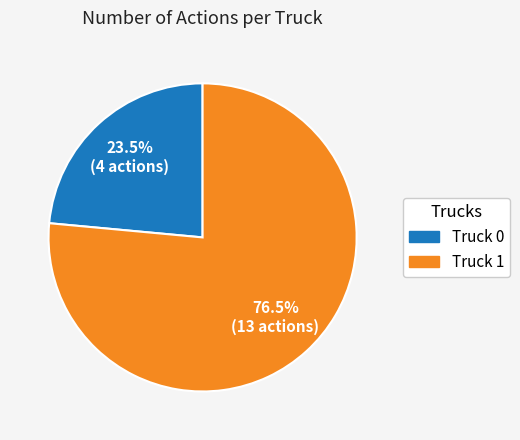

Does Truck 1 account for over 50% of the chart?

Yes